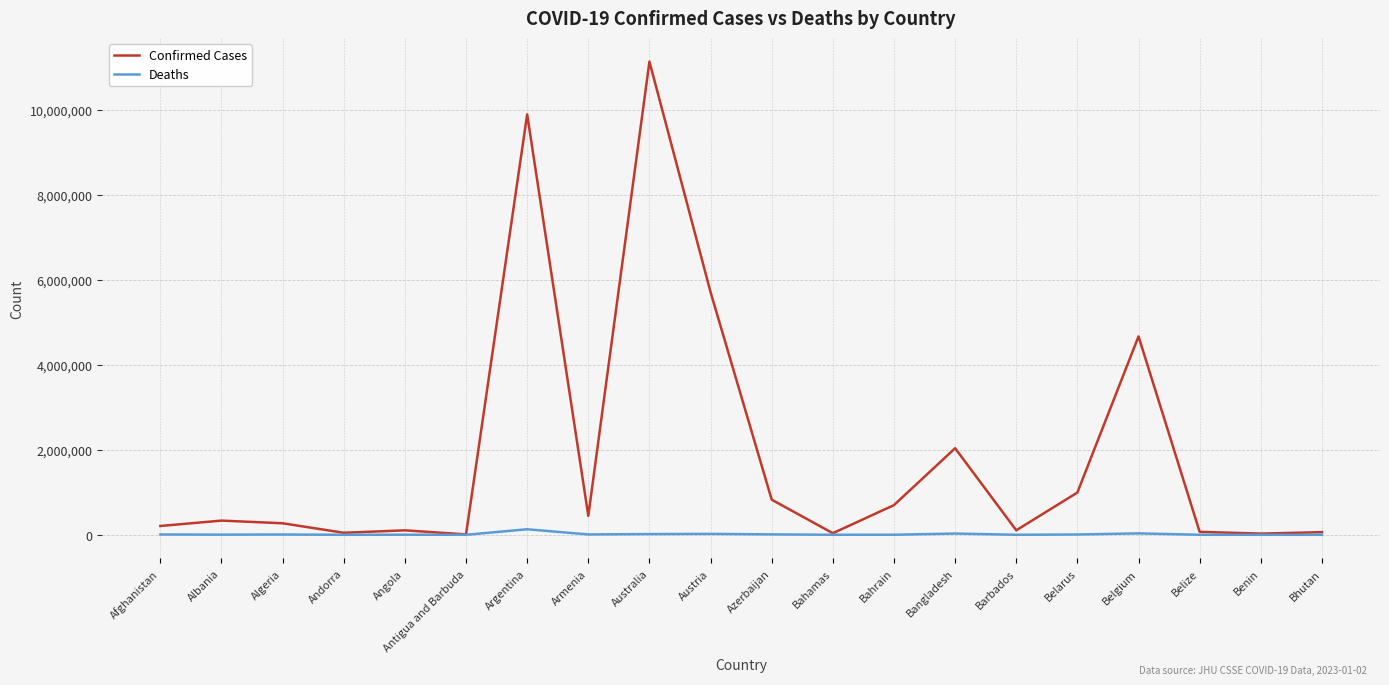

Rank the series by their average value, from highest to lowest.

Confirmed Cases, Deaths